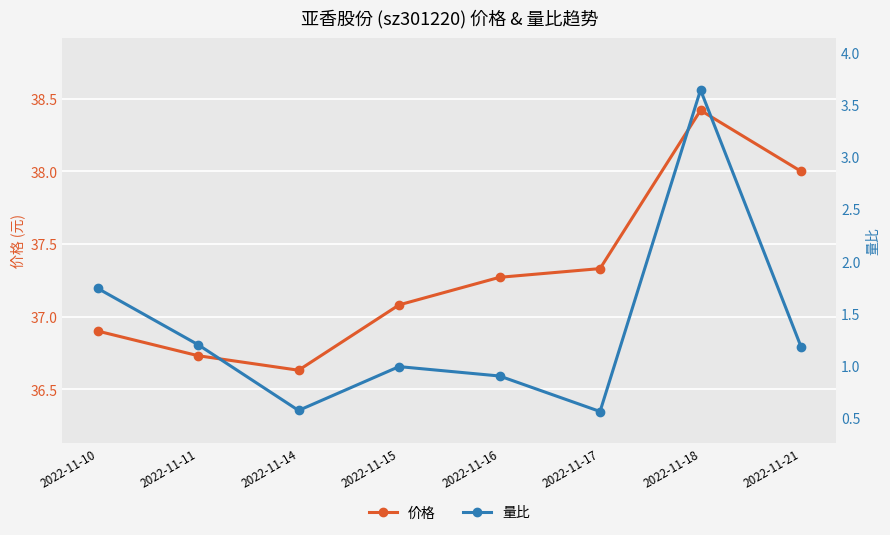

What is the lowest value of the 价格 series?

36.6